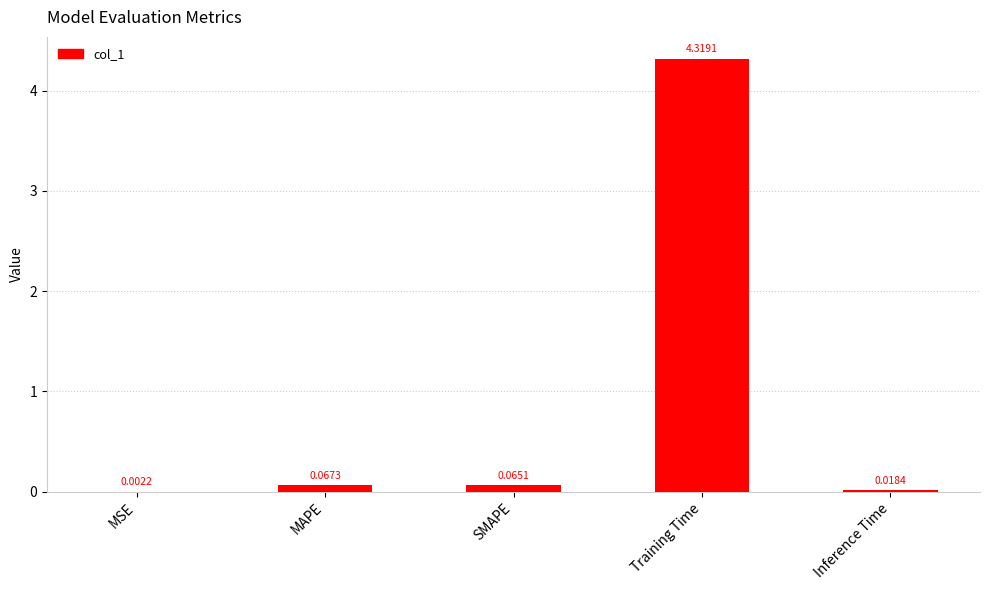

Which label corresponds to the largest value in the chart?

Training Time